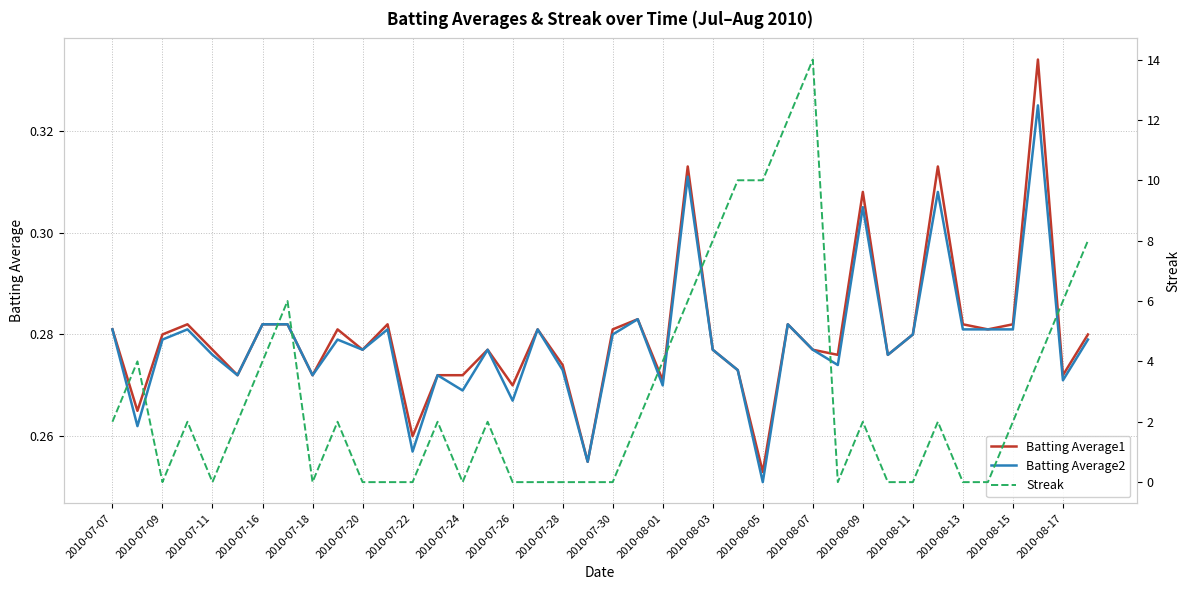

At which label does Batting Average1 reach its minimum?

2010-08-05